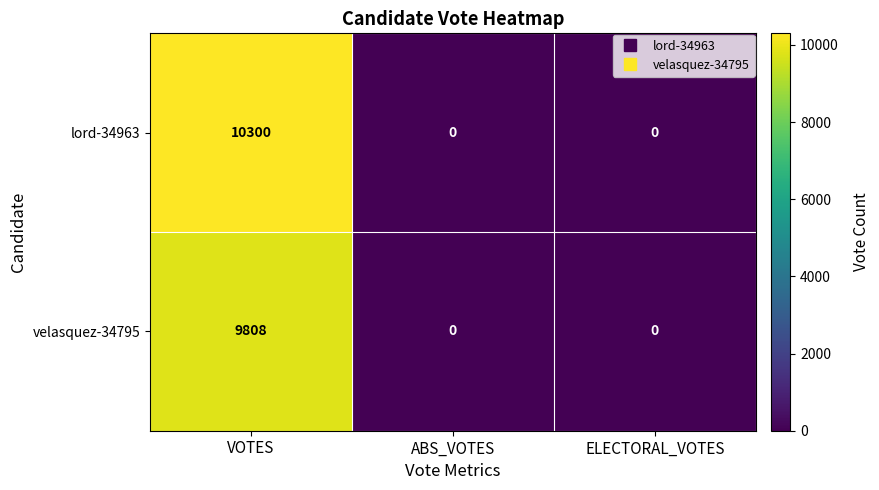

The value of velasquez-34795 at ABS_VOTES is 5058. True or false?

False